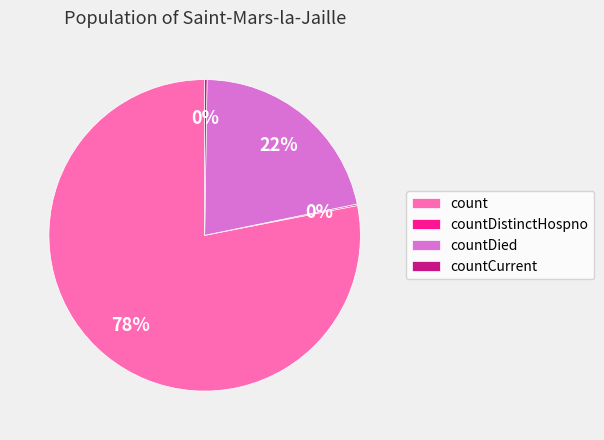

Is there any slice that represents more than half of the pie?

Yes